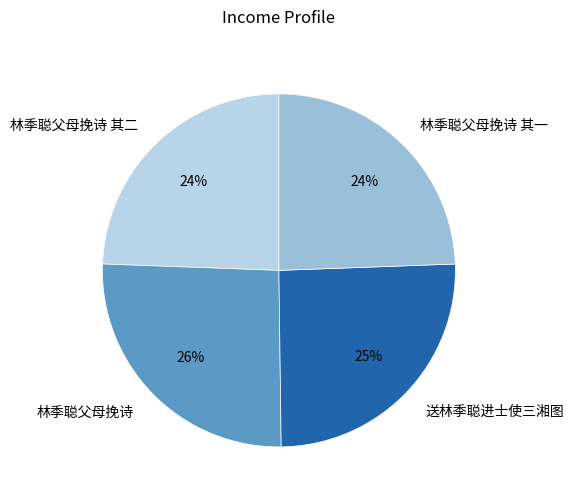

Count the number of slices in the pie.

4